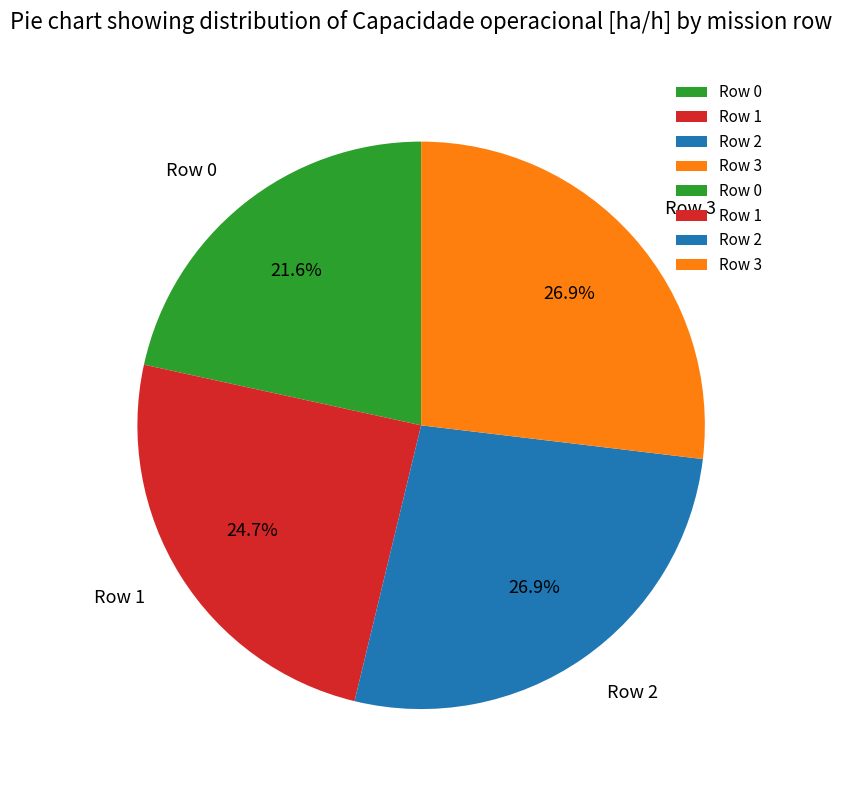

Is Row 3 the majority of the pie?

No